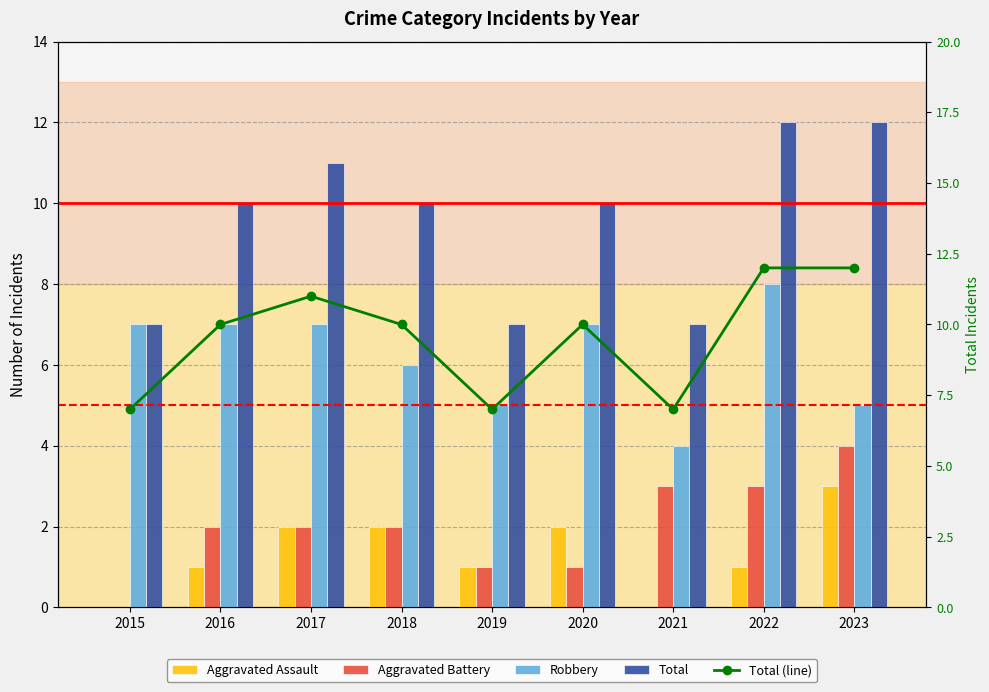

True or false: Total (line) has a value of 16 at 2022.

False